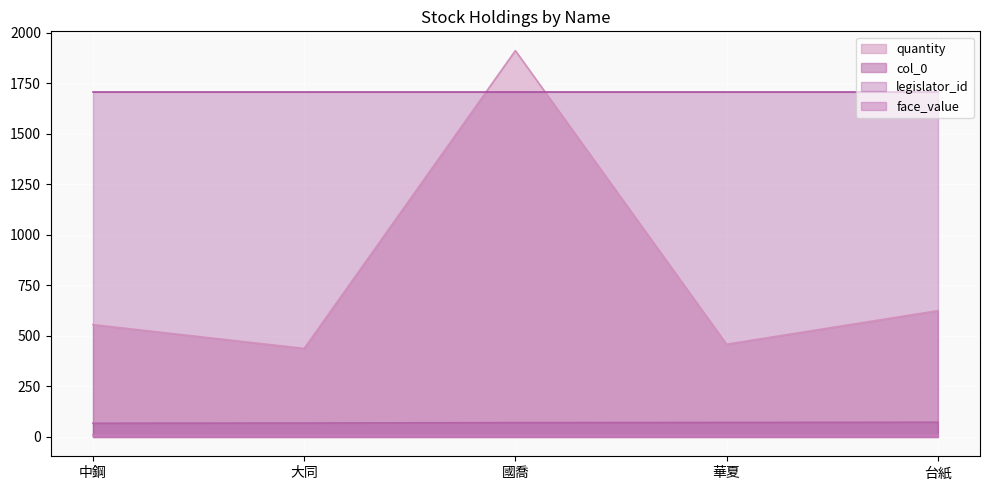

Does the chart display data point markers on the line(s)?

No